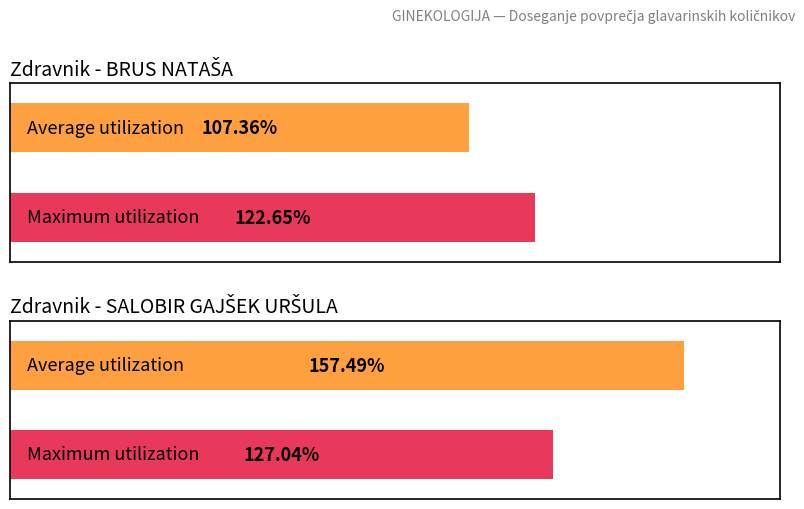

At which category is the sum across all series the highest?

SALOBIR GAJŠEK URŠULA